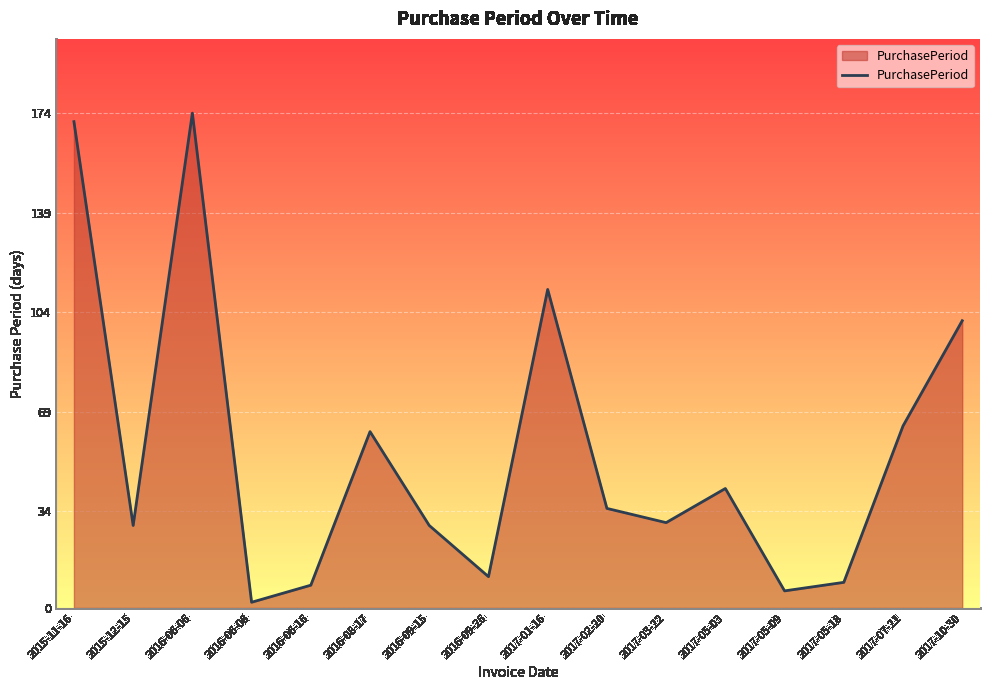

What position from the right is 2016-06-16?

12